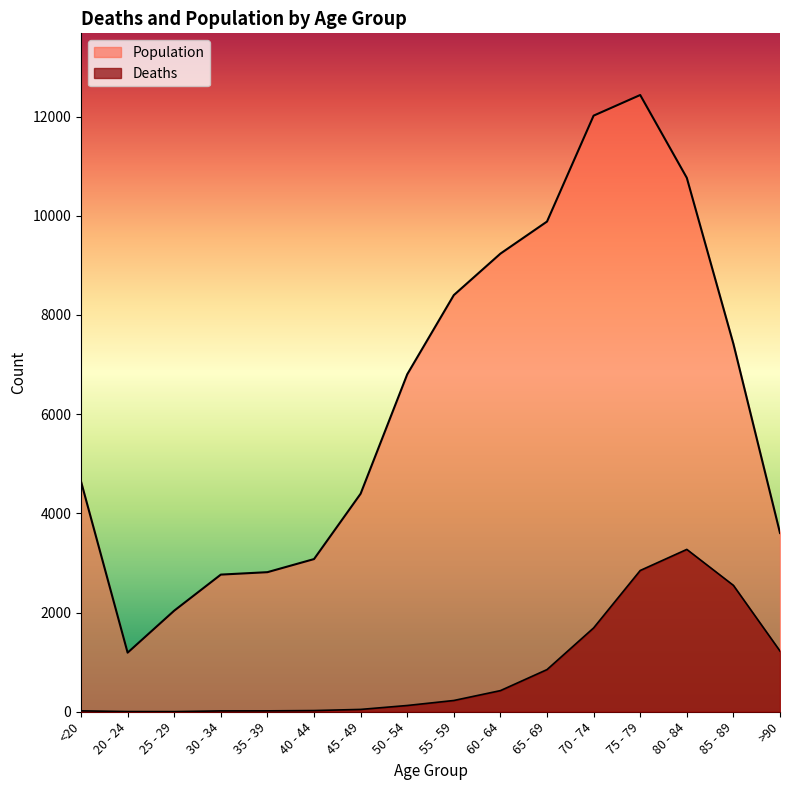

The Population series shows 1667 at >90. True or false?

False